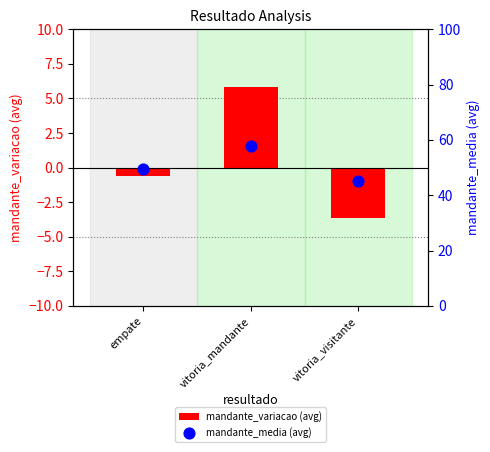

Which series reaches the maximum Y coordinate?

mandante_media (avg)